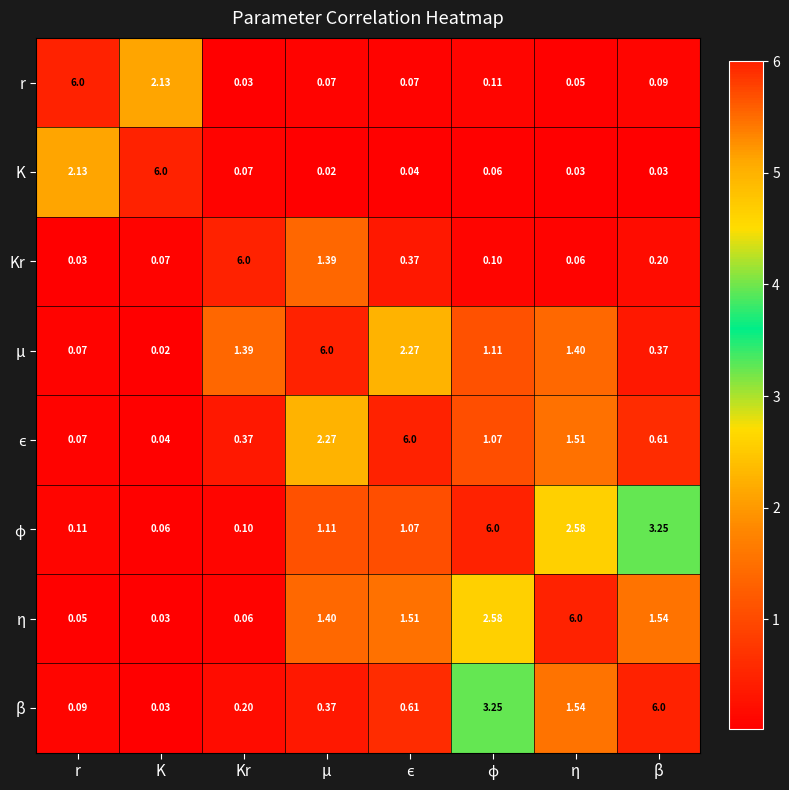

Is the value of r at Kr greater than the value of μ at η?

No